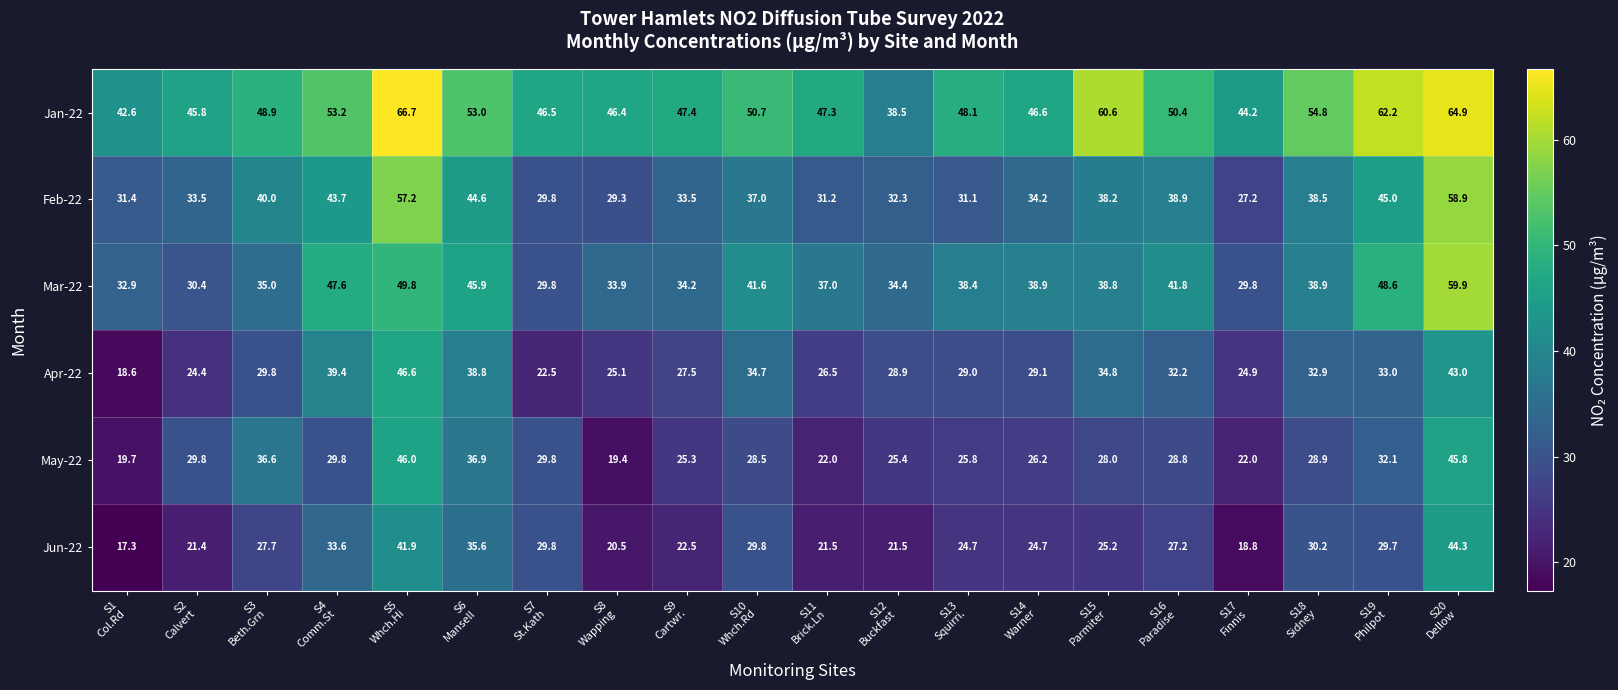

How many data points does each series have?

20